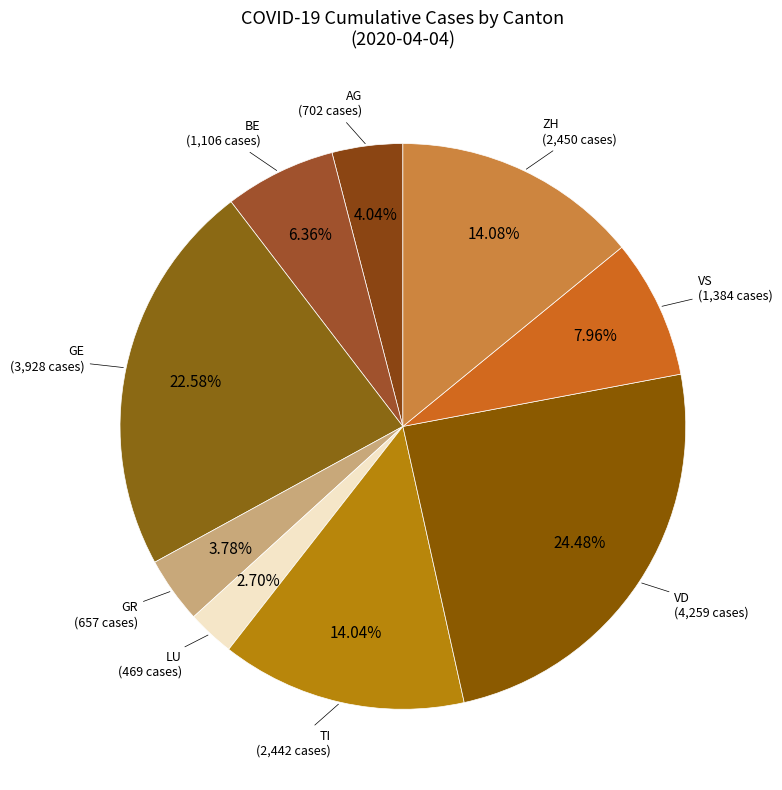

How many slices are in this pie chart?

9